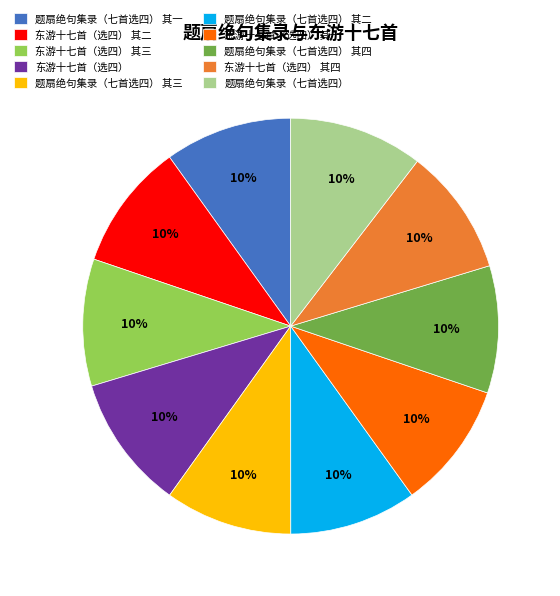

Approximately how many times larger is the value at 题扇绝句集录（七首选四） 其四 compared to 东游十七首（选四） 其一?

1.0